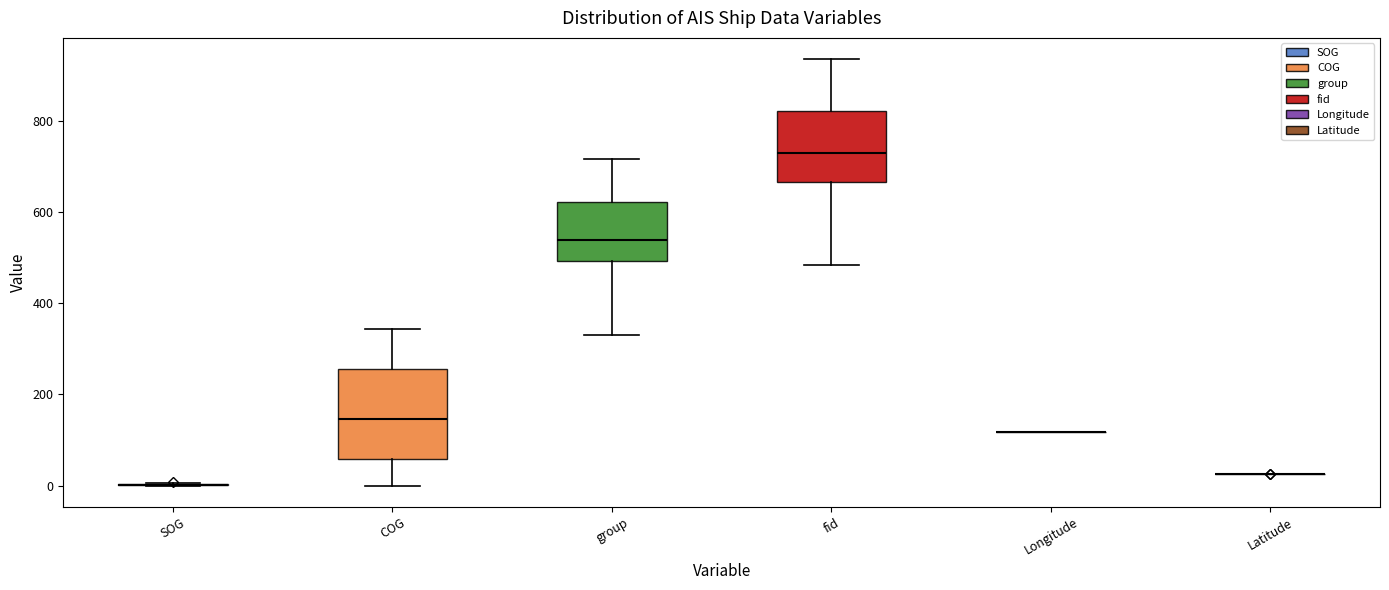

Reading left to right, transcribe this box plot: for each box, give where its median line is, the range the box spans, and where its two whiskers end, as read against the y-axis. The values are not printed on the chart, so give them approximately, as read against the axis.

SOG: box collapsed to a line at 0, whiskers 0 to 0
COG: median 140, box 60 to 260, whiskers 0 to 340
group: median 540, box 500 to 620, whiskers 340 to 720
fid: median 720, box 660 to 820, whiskers 480 to 940
Longitude: box collapsed to a line at 120, whiskers 120 to 120
Latitude: box collapsed to a line at 20, whiskers 20 to 20